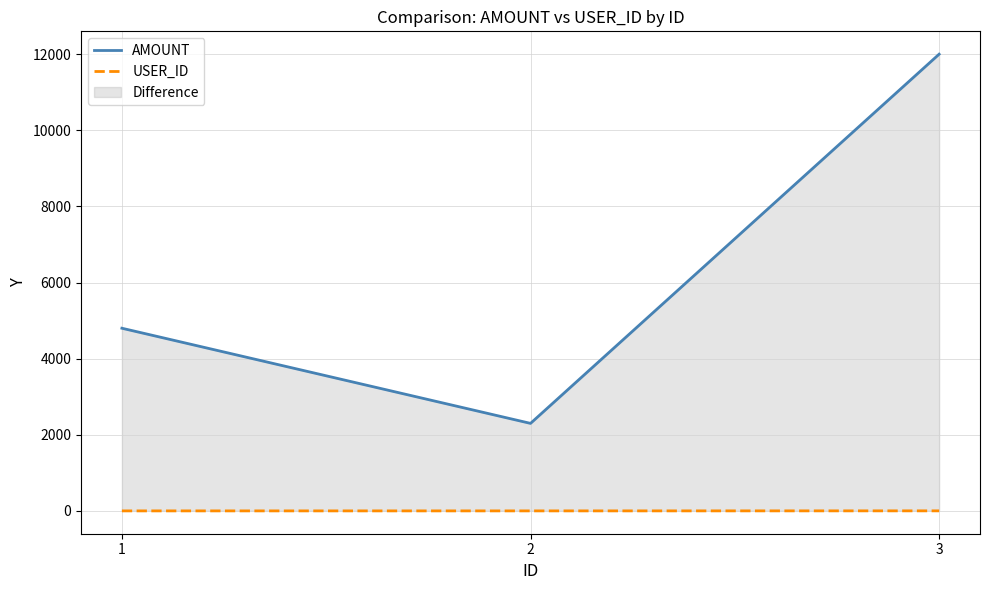

Rank the series at 1 from highest to lowest value.

AMOUNT, USER_ID